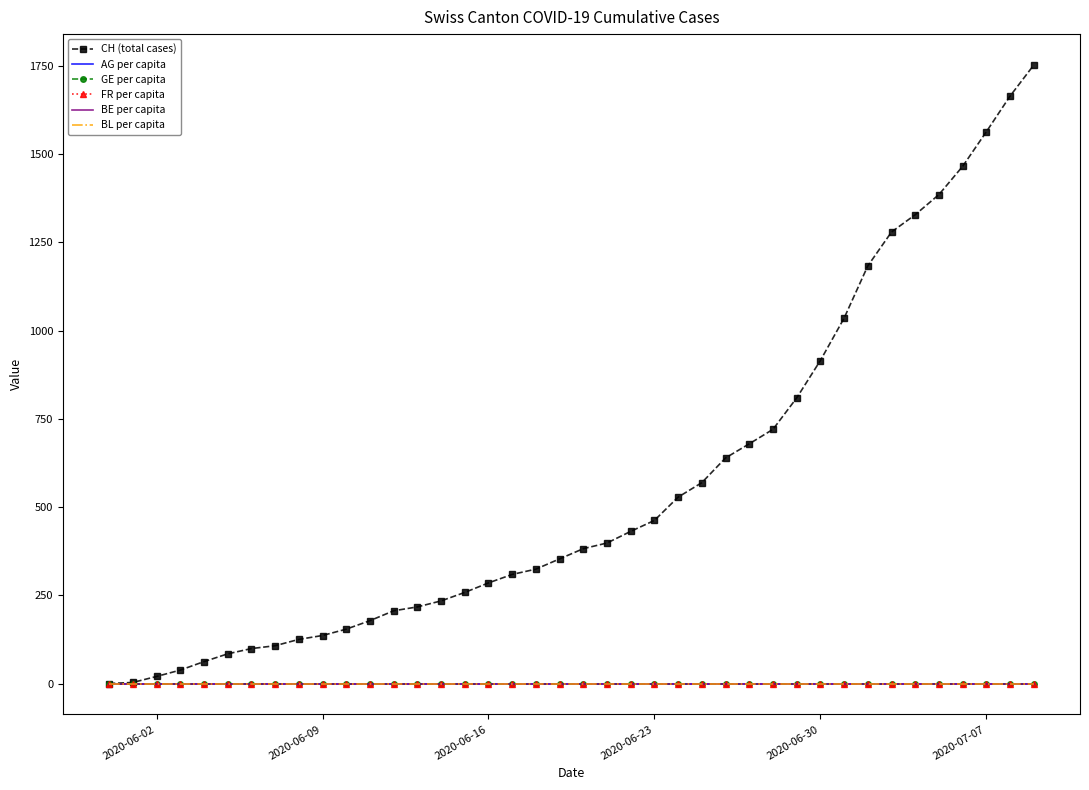

Which series has the largest total across all categories?

CH (total cases)